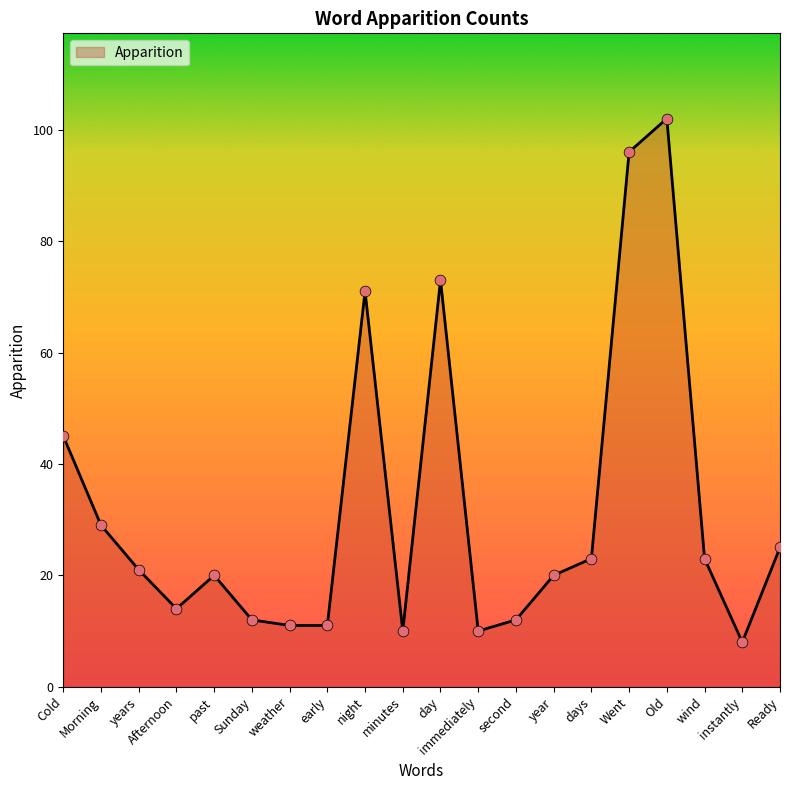

What is the ratio of the value at weather to the value at past?

0.6